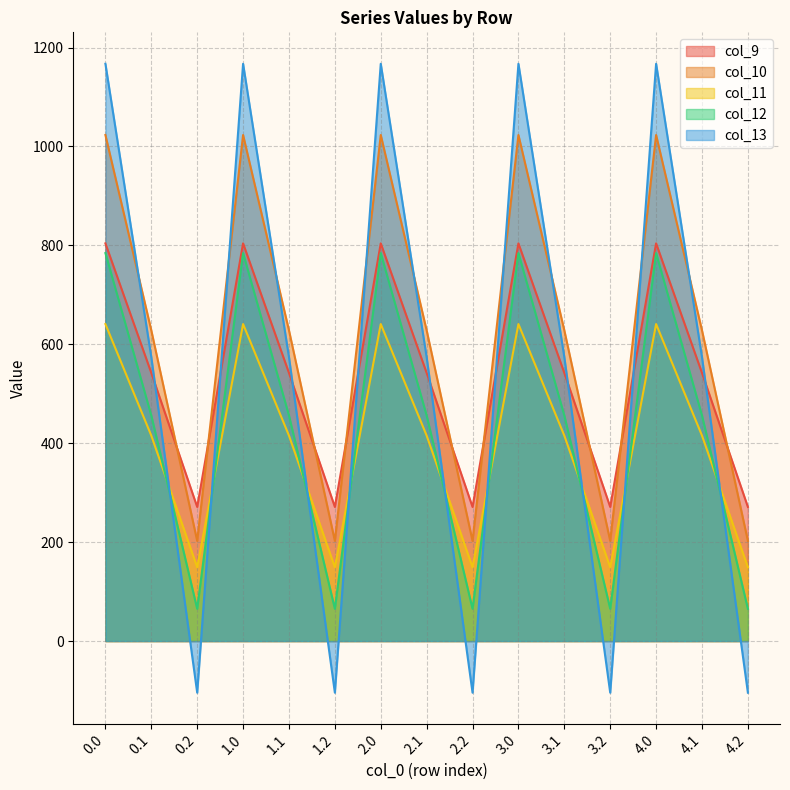

What is the label of the 3rd point from the left?

0.2